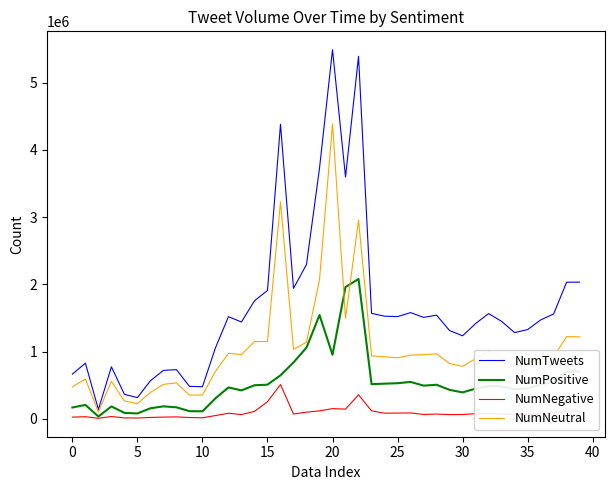

Which series has the largest range (max minus min)?

NumTweets